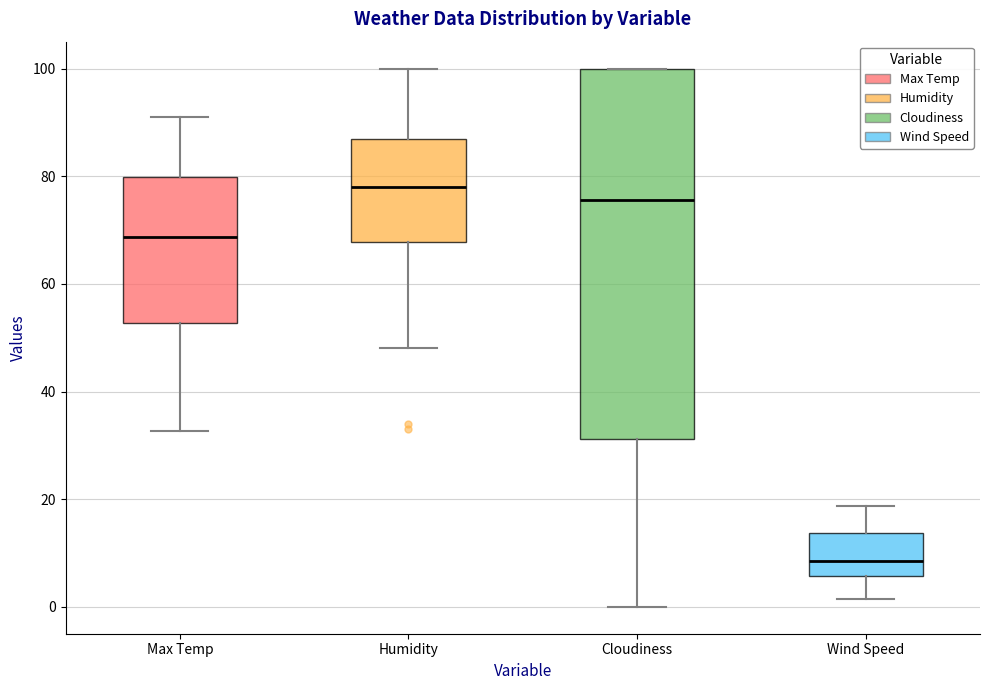

Reading left to right, read every box against the y-axis: the position of its median line, the range the box covers, and the ends of its whiskers. The values are not printed on the chart, so give them approximately, as read against the axis.

Max Temp: median 68, box 52 to 80, whiskers 32 to 92
Humidity: median 78, box 68 to 88, whiskers 48 to 100
Cloudiness: median 76, box 32 to 100, whiskers 0 to 100
Wind Speed: median 8, box 6 to 14, whiskers 2 to 18